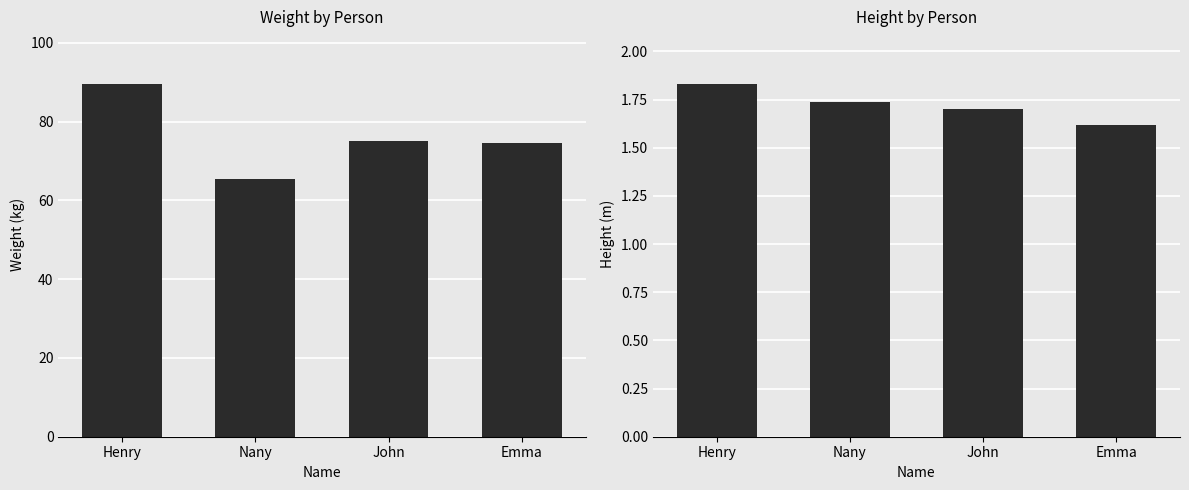

Is the value of height at Henry greater than the value of weight at Henry?

No